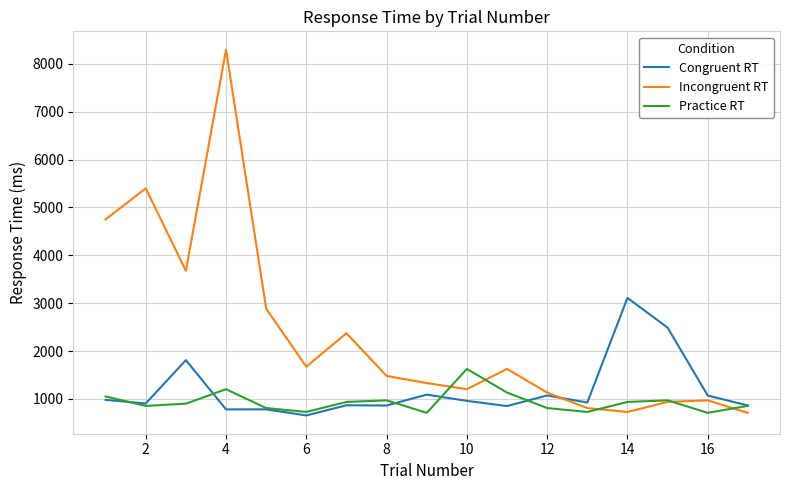

Does the chart have visible grid lines?

Yes